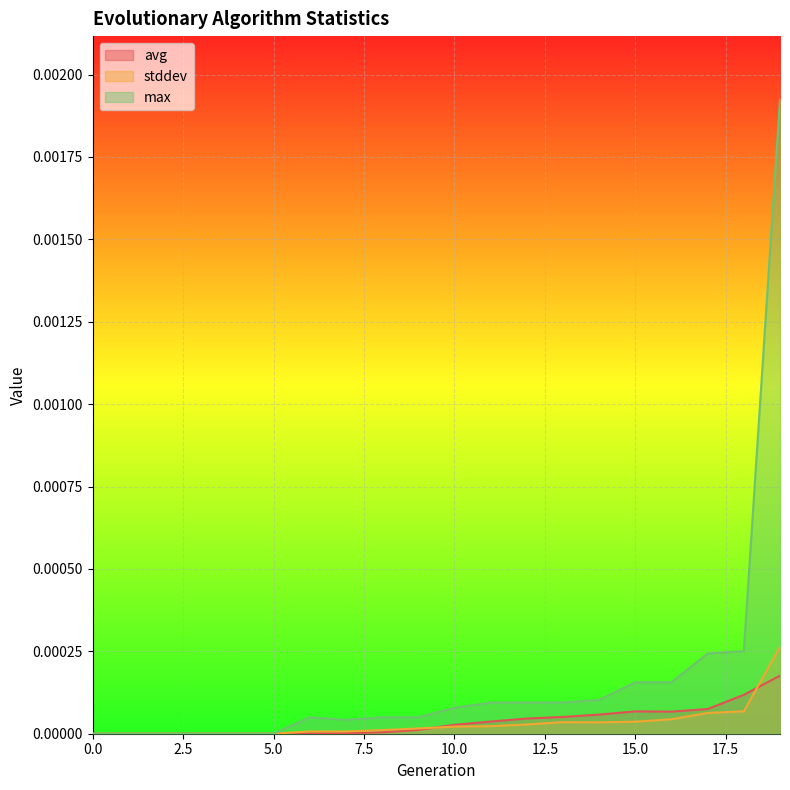

True or false: avg and max intersect in this chart.

False